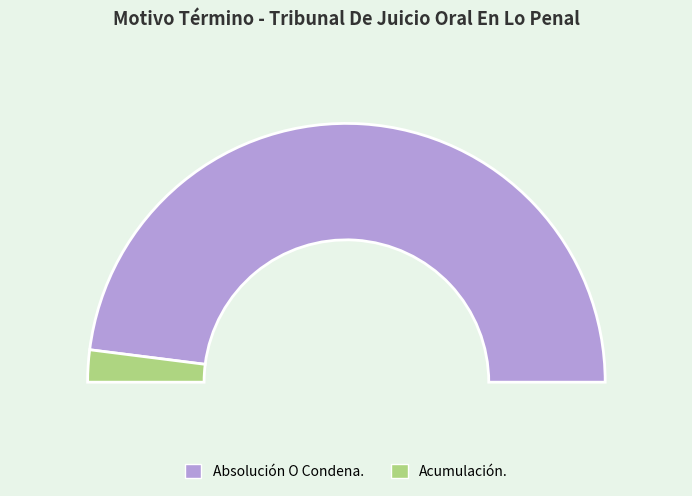

To the nearest percent, what is the difference between the Acumulación. and Absolución O Condena. slice percentages?

92%